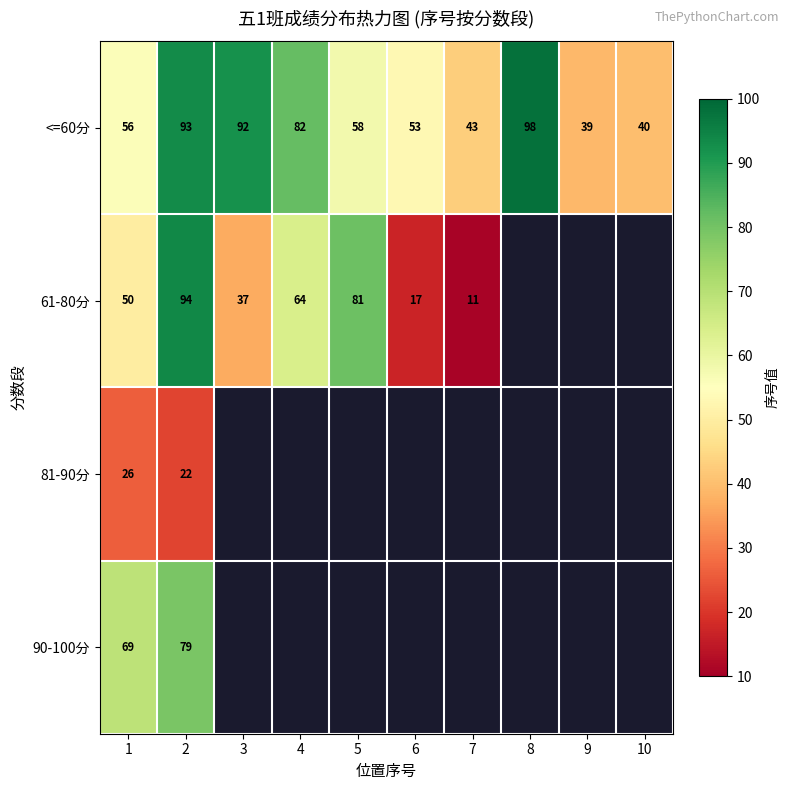

The <=60分 series shows 86 at 5. True or false?

False